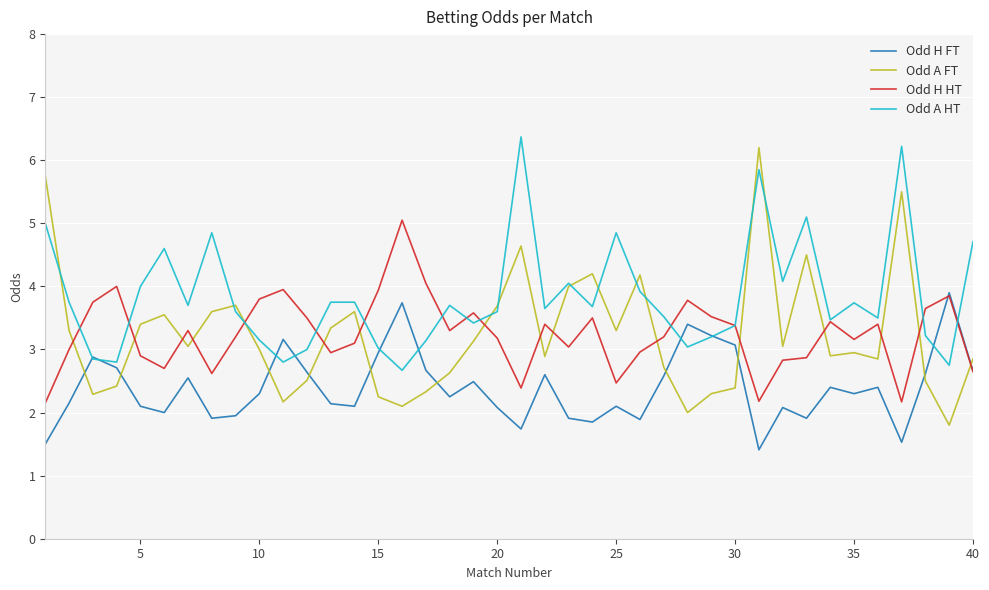

Which series has the widest spread of values?

Odd A FT